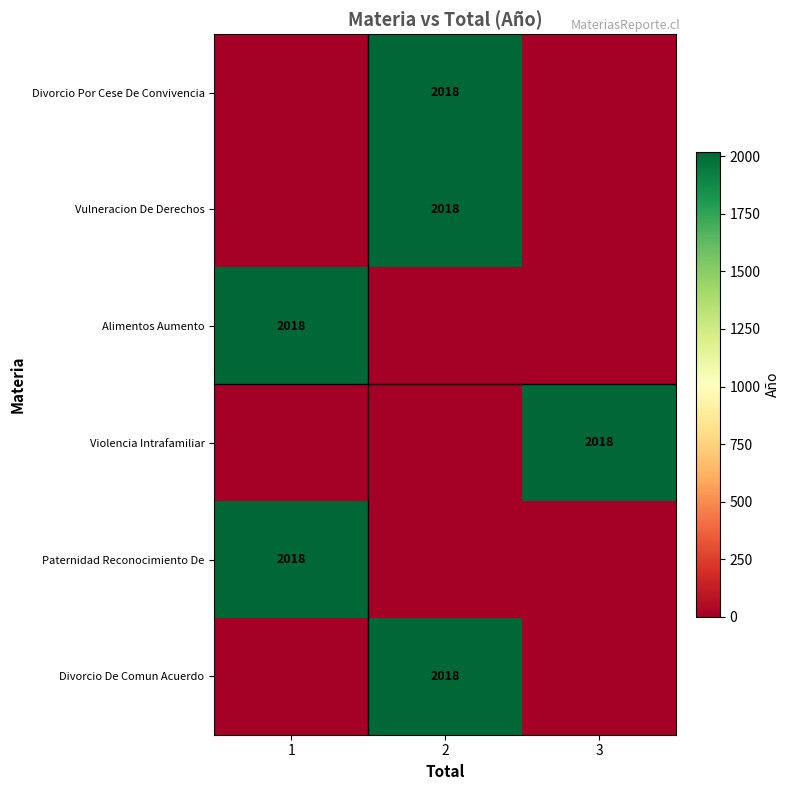

True or false: Vulneracion De Derechos has a value of 2895 at 2.

False